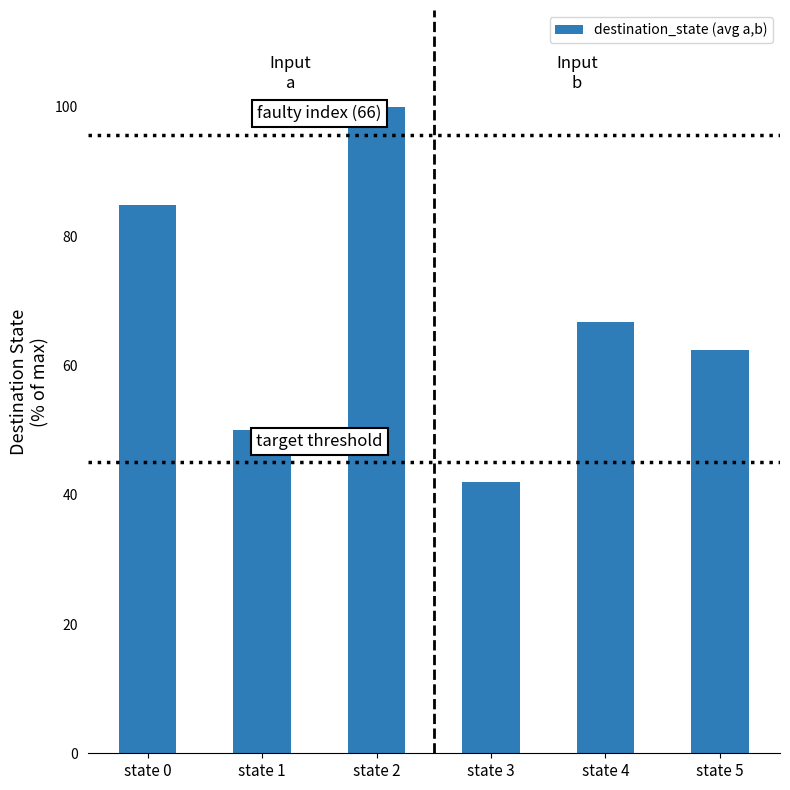

What is the maximum value shown in the chart?

100.0